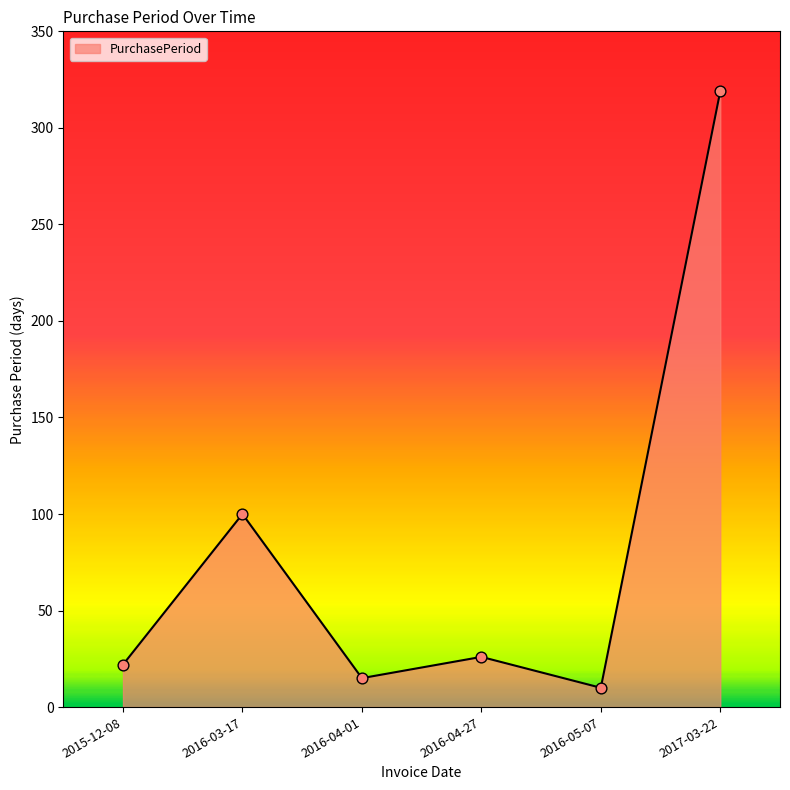

Which has a higher value, 2015-12-08 or 2016-04-27?

2016-04-27